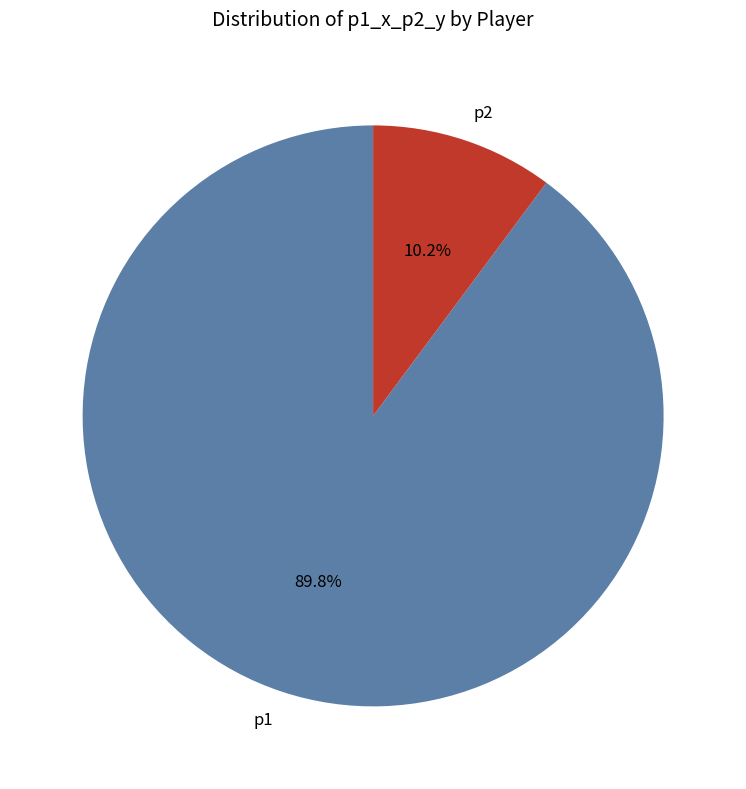

To the nearest percent, what portion does p2 represent?

10%